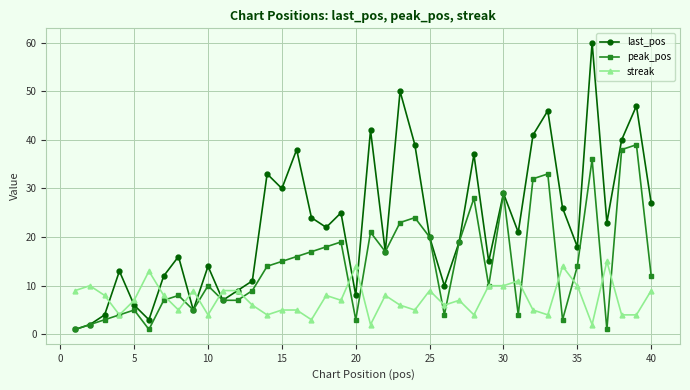

Reading right to left, extract all data points from this chart.

last_pos: 27	47	40	23	60	18	26	46	41	21	29	15	37	19	10	20	39	50	17	42	8	25	22	24	38	30	33	11	9	7	14	5	16	12	3	6	13	4	2	1
peak_pos: 12	39	38	1	36	14	3	33	32	4	29	10	28	19	4	20	24	23	17	21	3	19	18	17	16	15	14	9	7	7	10	5	8	7	1	5	4	3	2	1
streak: 9	4	4	15	2	10	14	4	5	11	10	10	4	7	6	9	5	6	8	2	14	7	8	3	5	5	4	6	9	9	4	9	5	8	13	7	4	8	10	9